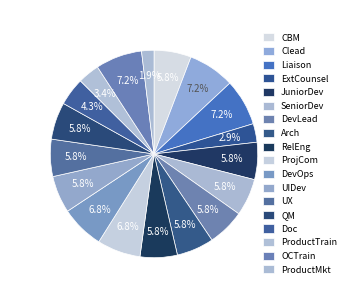

Count the number of slices in the pie.

18